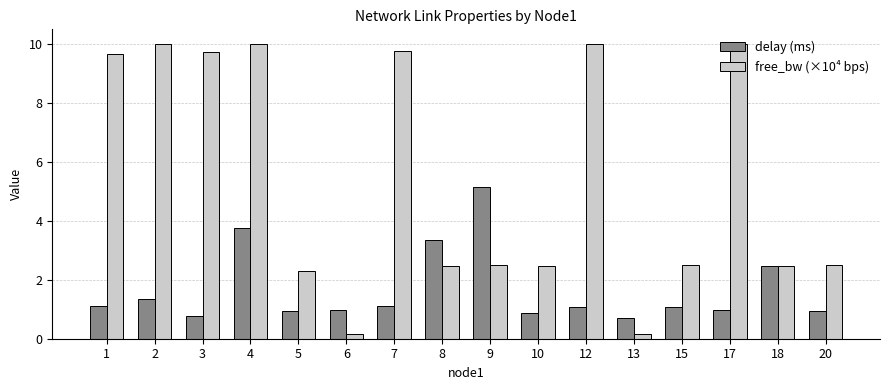

What are all the series names shown in the legend?

delay (ms), free_bw (×10⁴ bps)